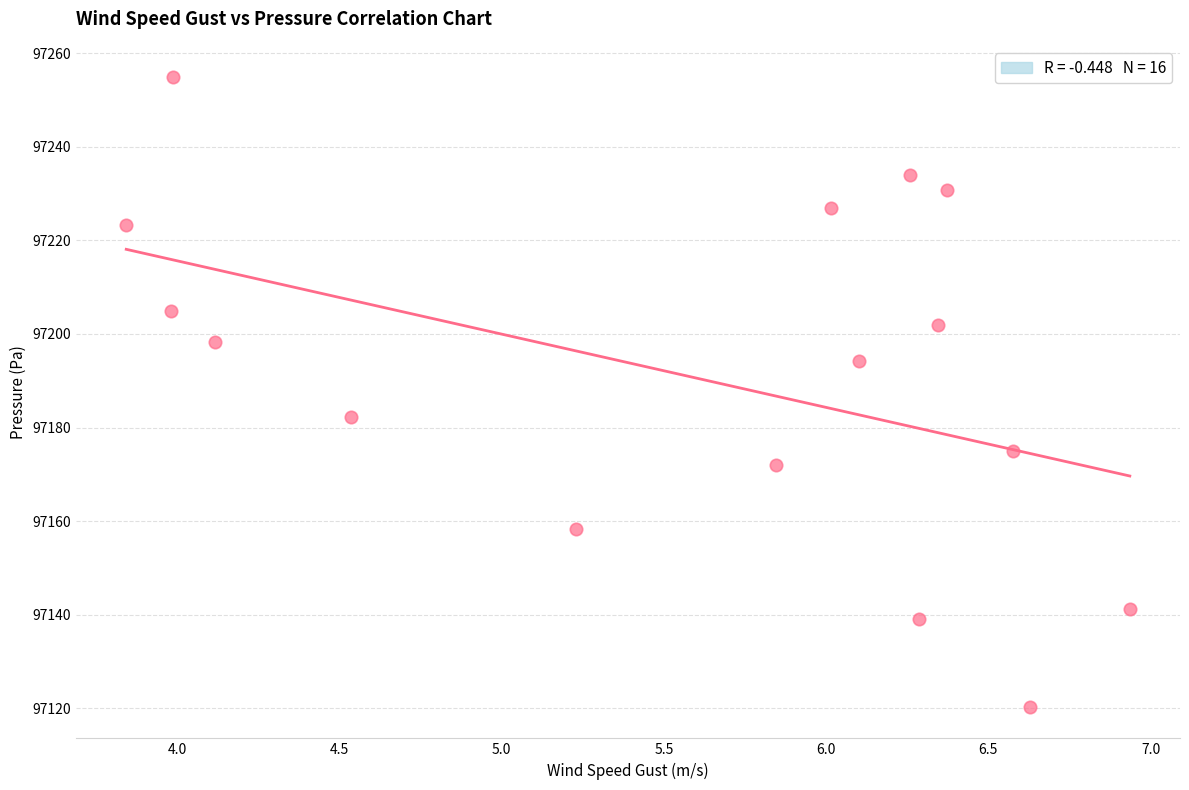

What Y value in the scatter plot is closest to 97187?

97182.3